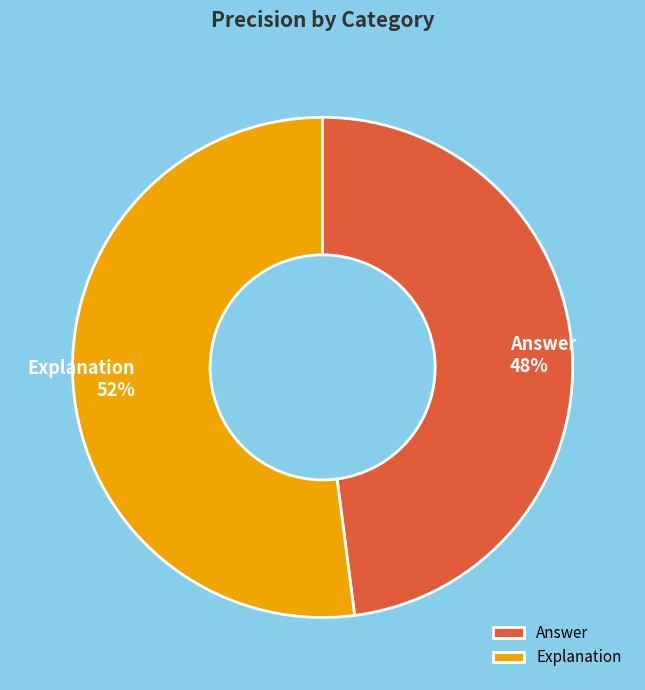

Which slice is the largest?

Explanation